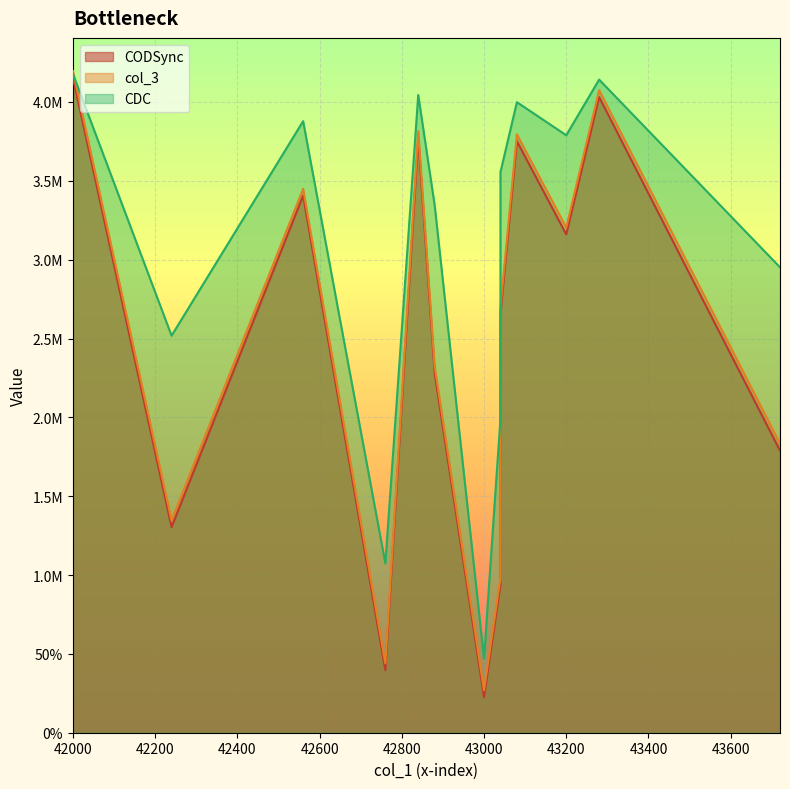

What is the greatest value displayed?

4196564